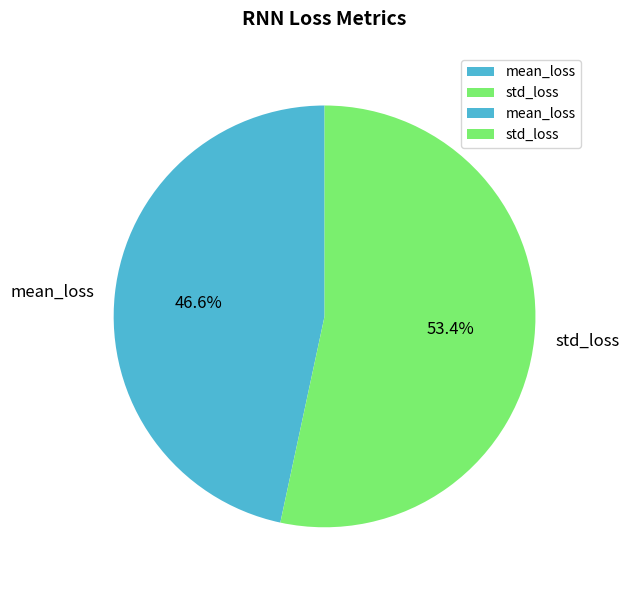

True or false: mean_loss accounts for 59% of the total.

False